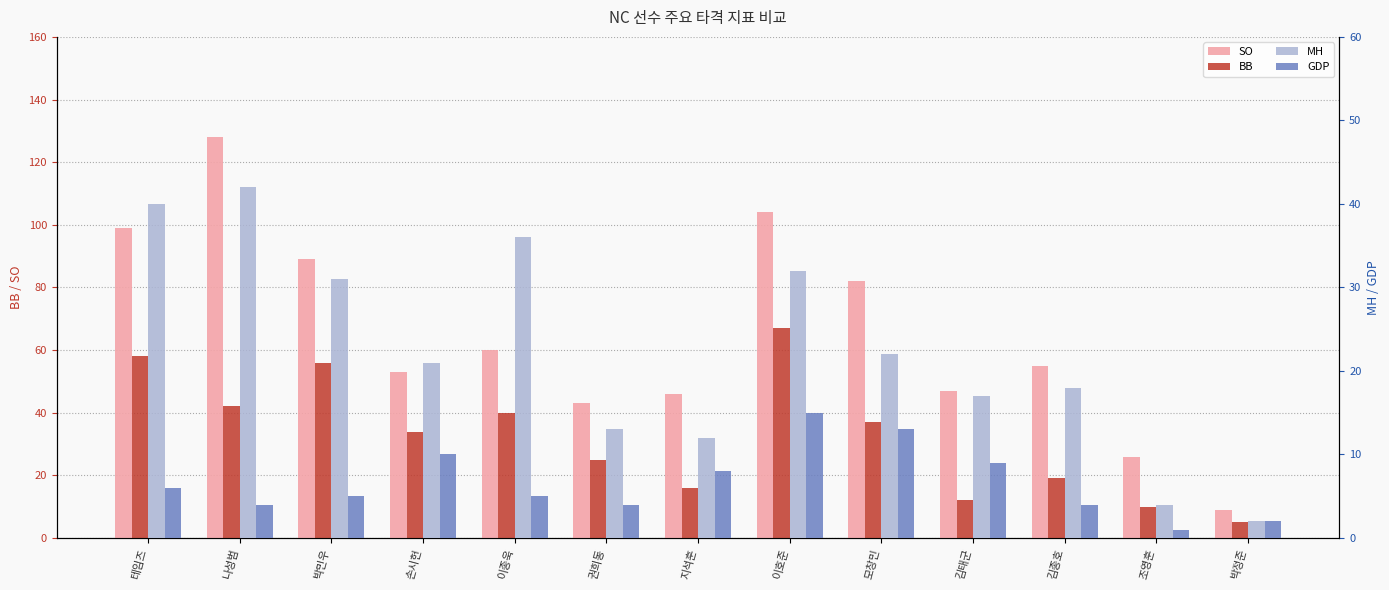

Is the value of BB at 손시헌 greater than the value of MH at 이호준?

Yes